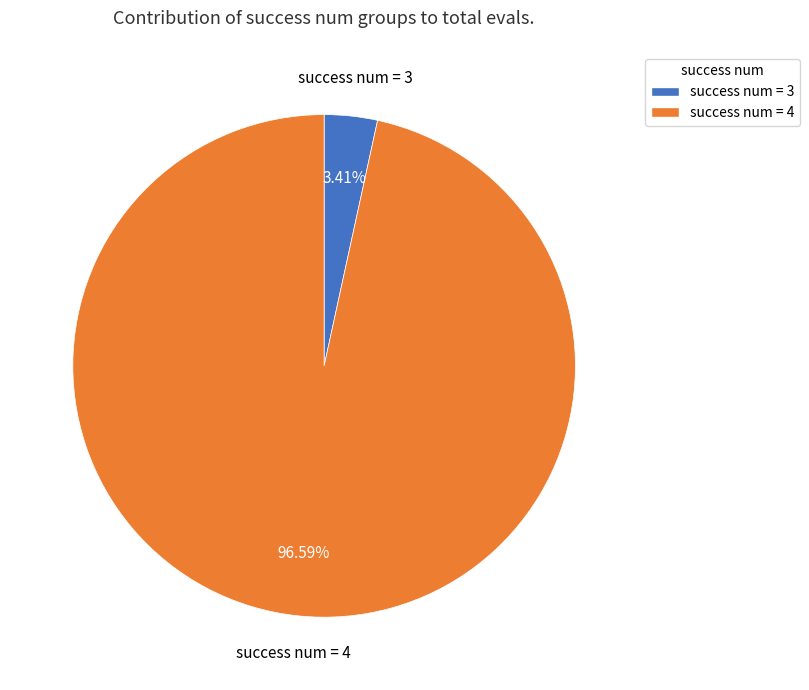

Which slice is the largest?

success num = 4